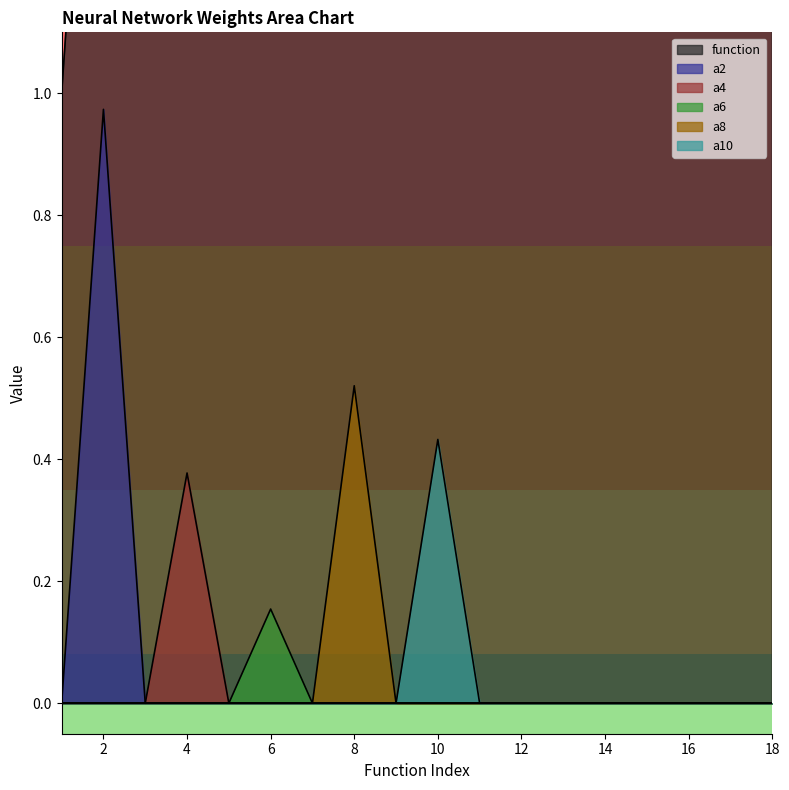

What is the maximum value for a8?

0.5